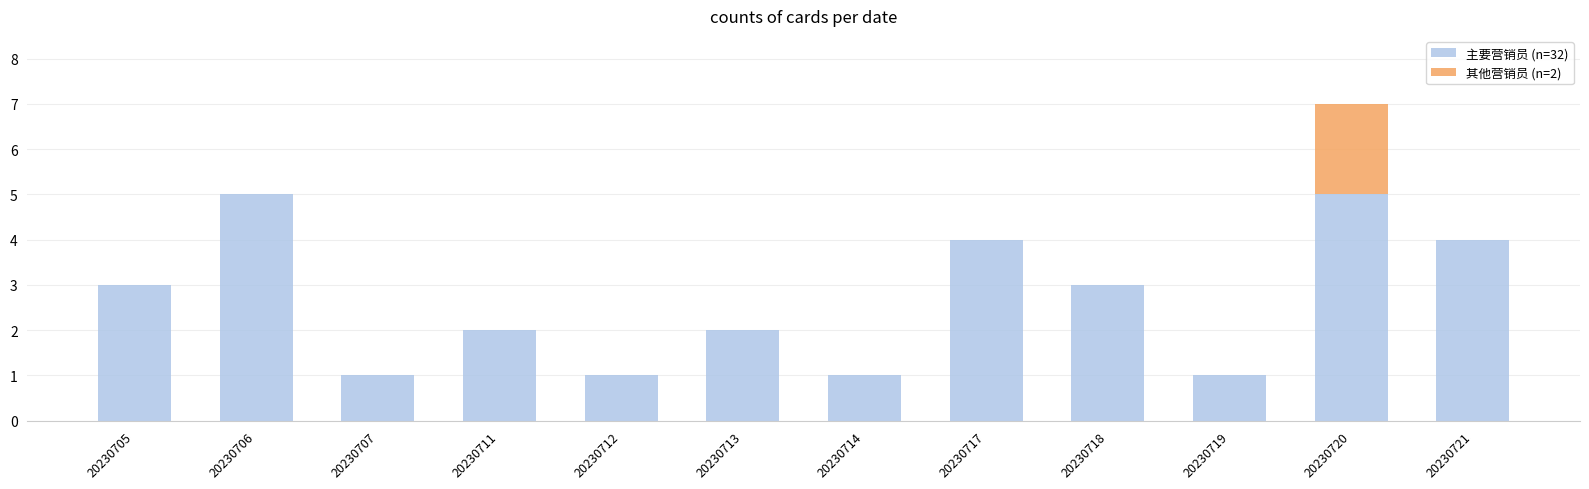

How many categories are shown in the chart?

12